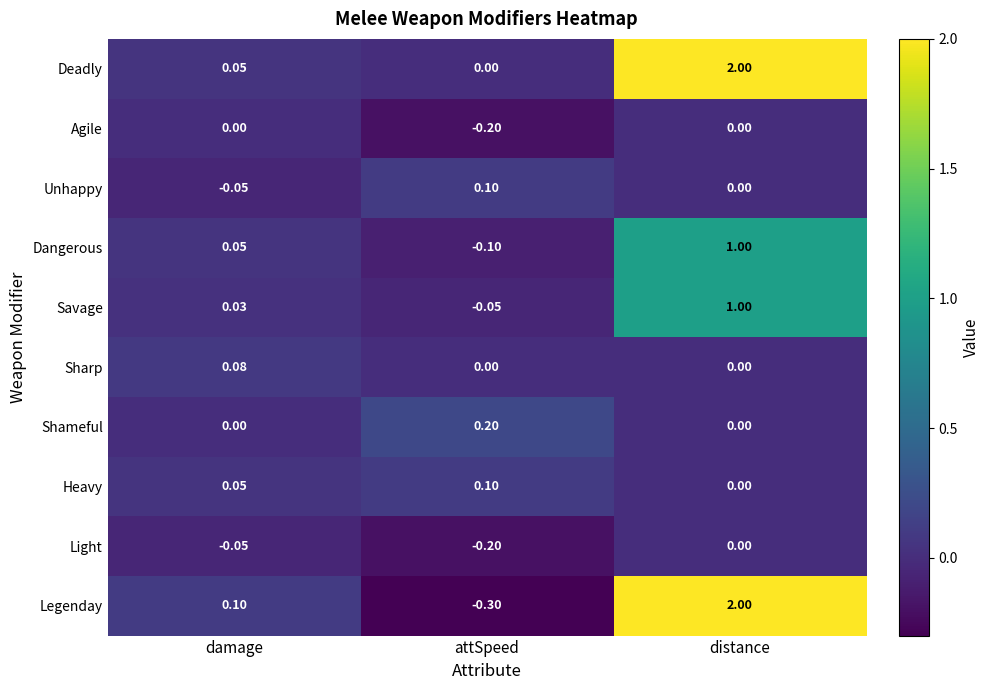

What is the greatest value displayed?

2.0